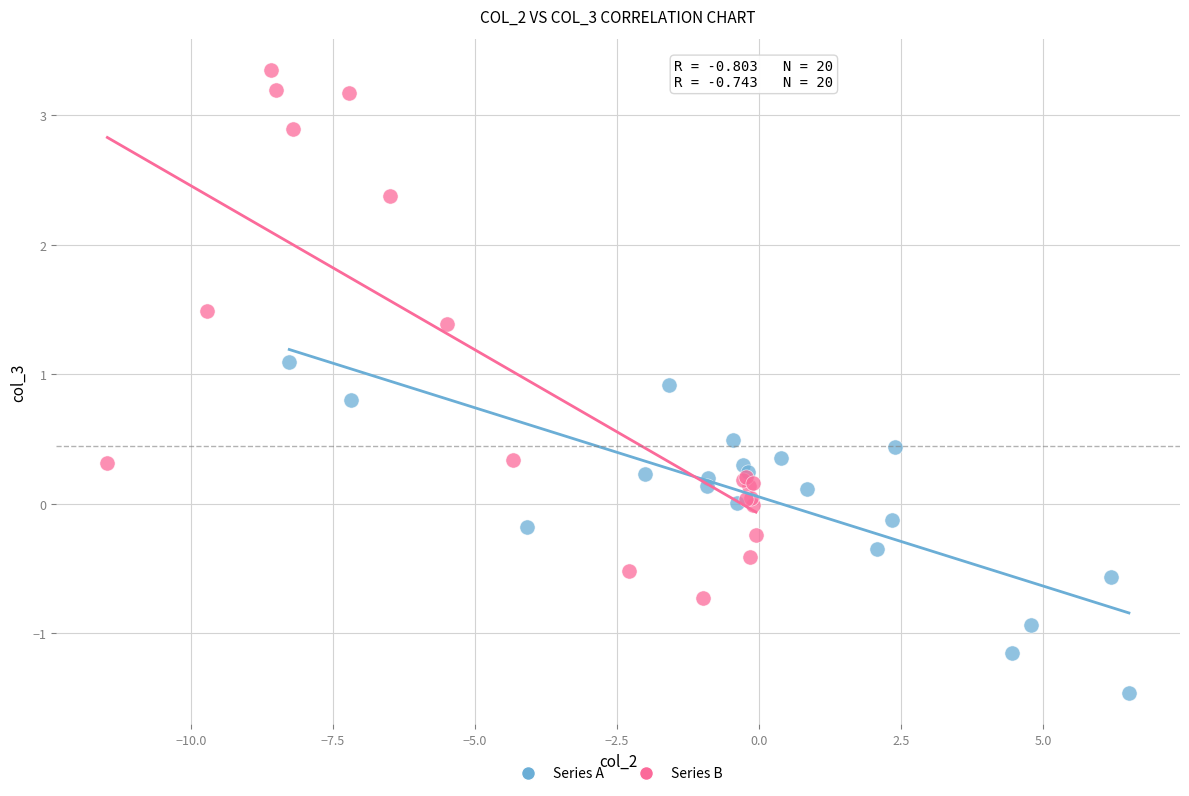

Which series has the largest Y range (max minus min)?

Series B